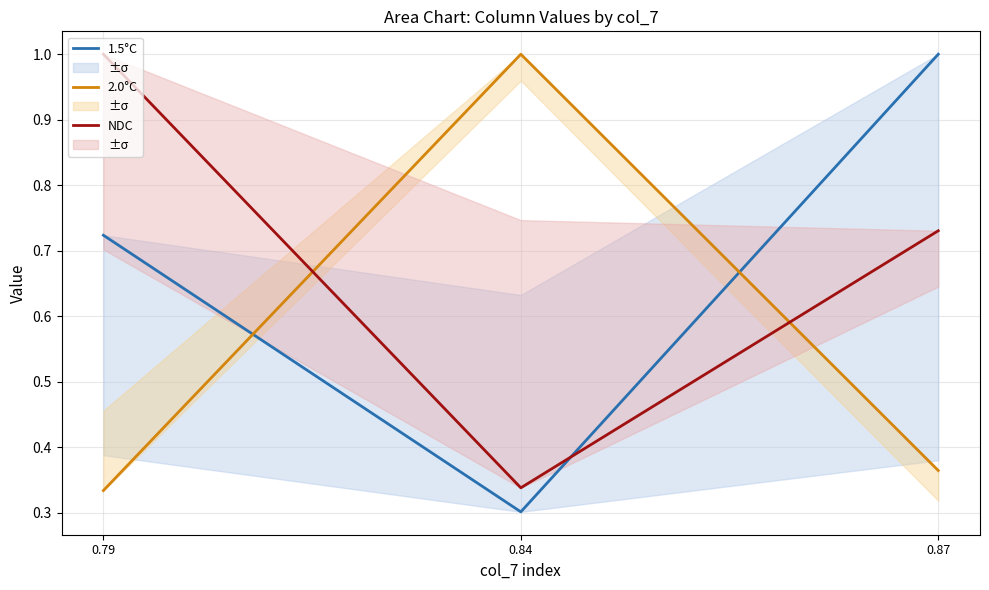

What is the average value of the NDC series?

0.7